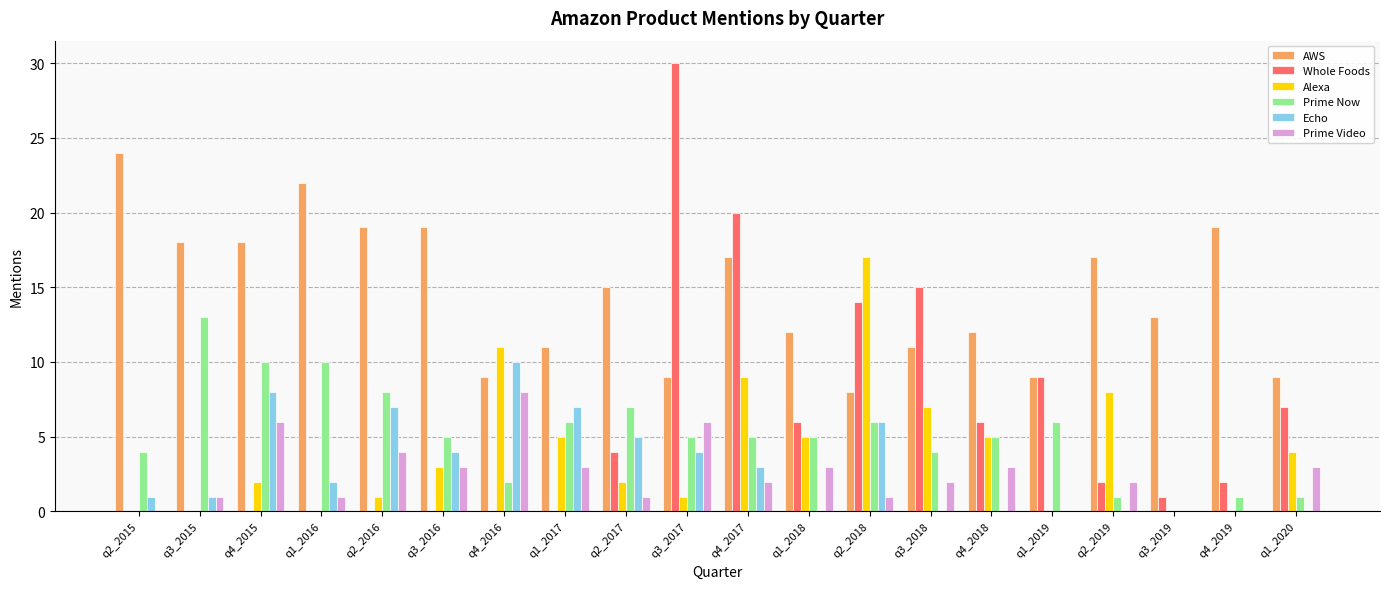

Count the number of categories in the chart.

20